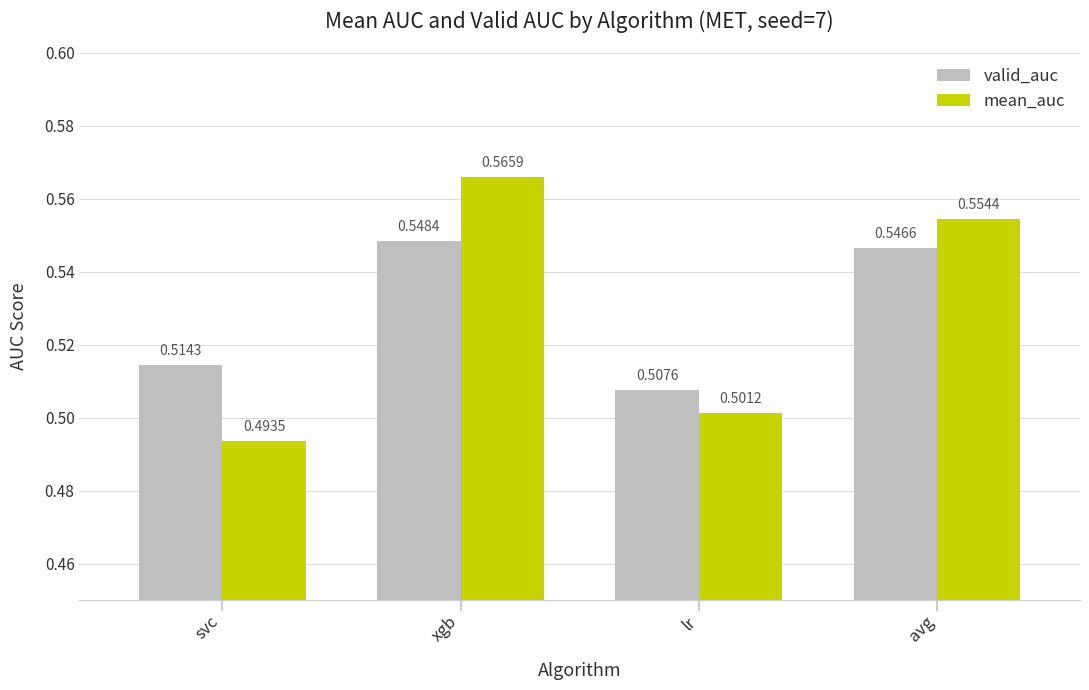

Are the bars grouped side by side (vs. stacked)?

Yes